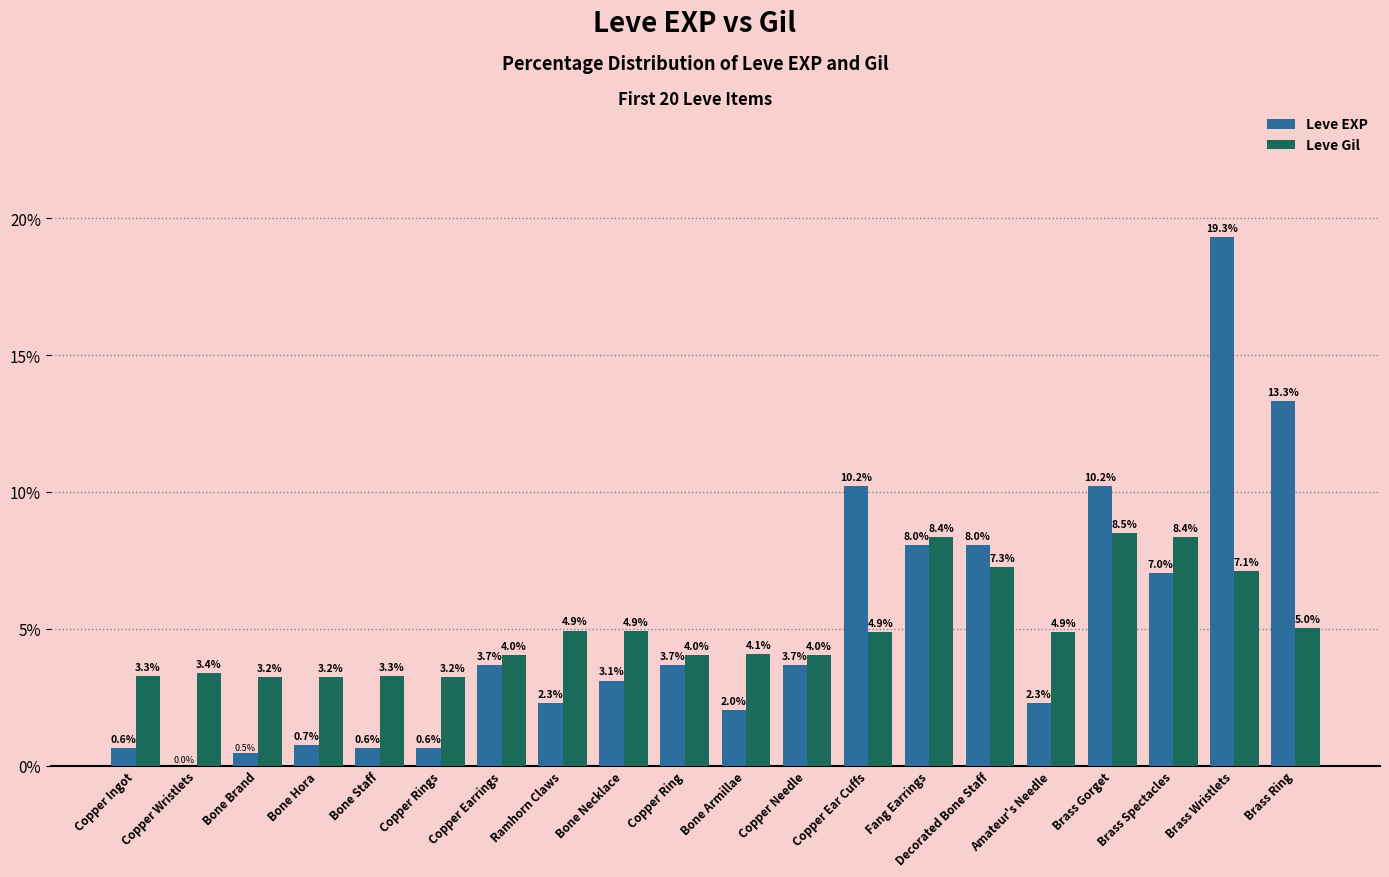

What is the sum of the Leve Gil values at Brass Wristlets and Brass Gorget?

15.6